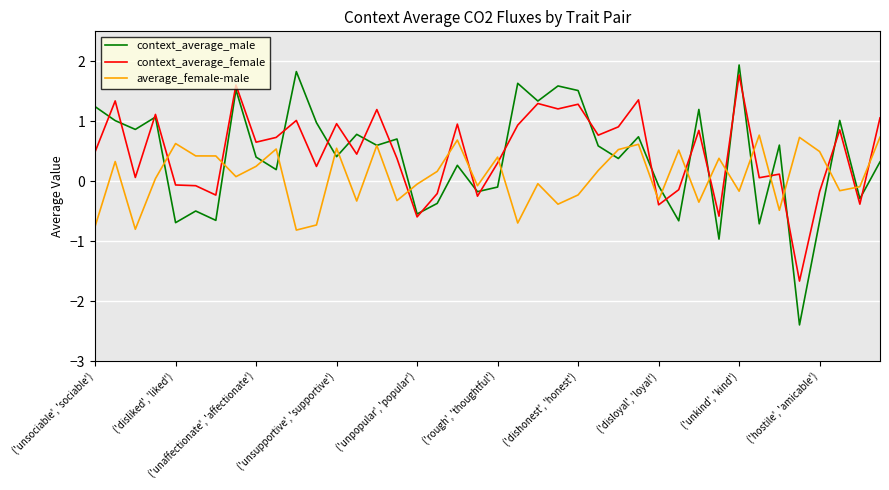

In context_average_female, how many points are higher than both neighbors (excluding endpoints)?

14